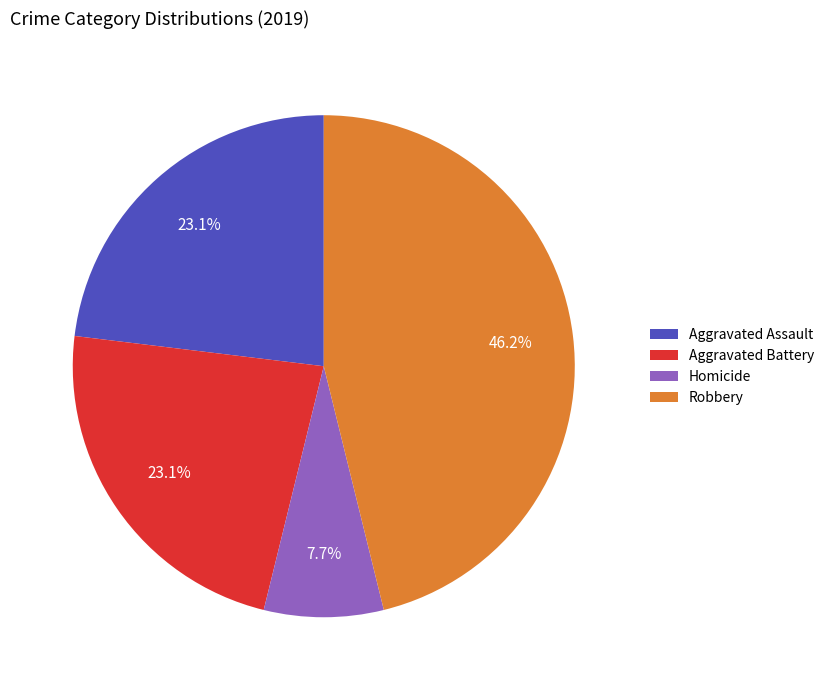

What percentage do Aggravated Assault and Homicide together represent?

30.8%